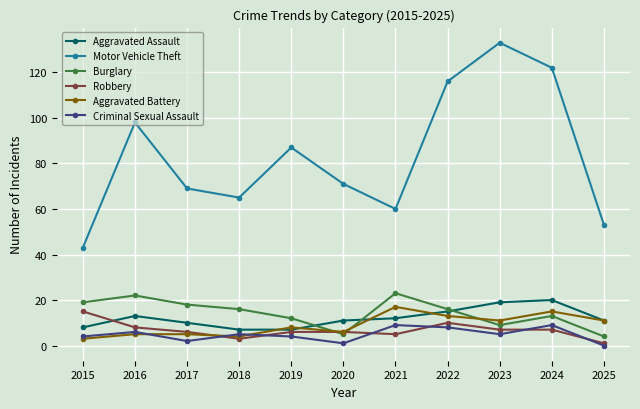

Which label corresponds to the largest value in the chart?

2023